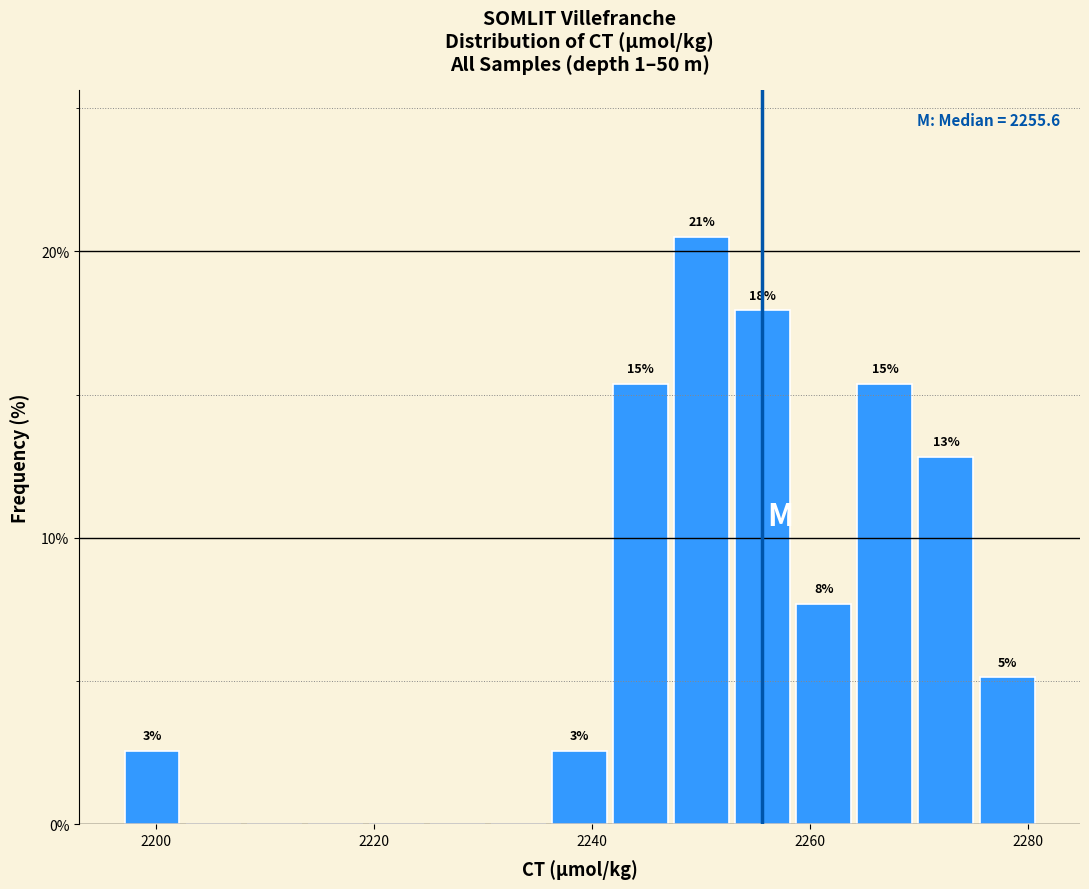

Around what value on the x-axis is the tallest bar? Give the approximate position of its centre, as read against the axis.

2250